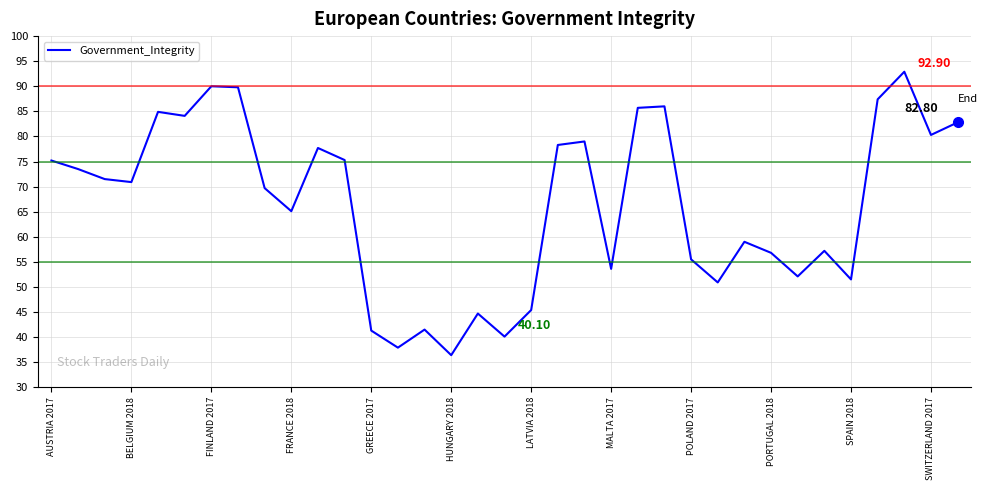

What is the difference between the maximum and minimum values?

56.5